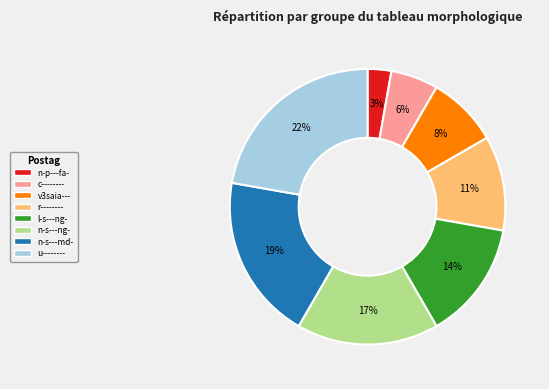

To the nearest percent, what is the difference between the n-s---ng- and n-p---fa- slice percentages?

14%